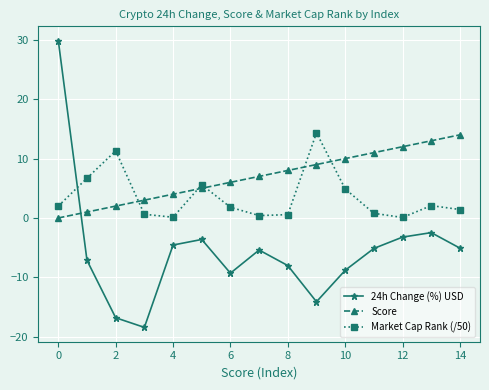

Which series has the largest range (max minus min)?

24h Change (%) USD